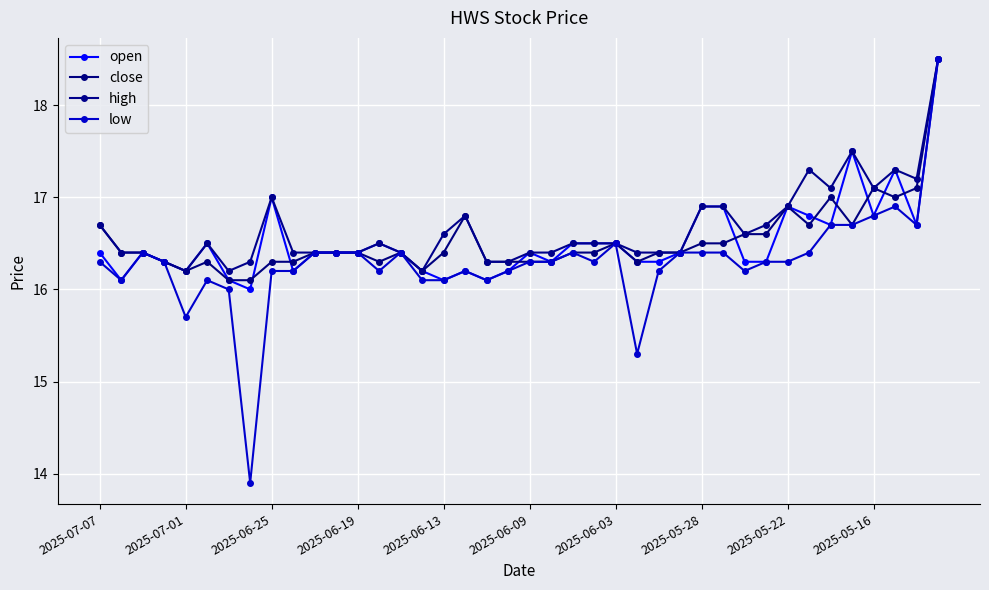

What is the highest value of the low series?

18.5